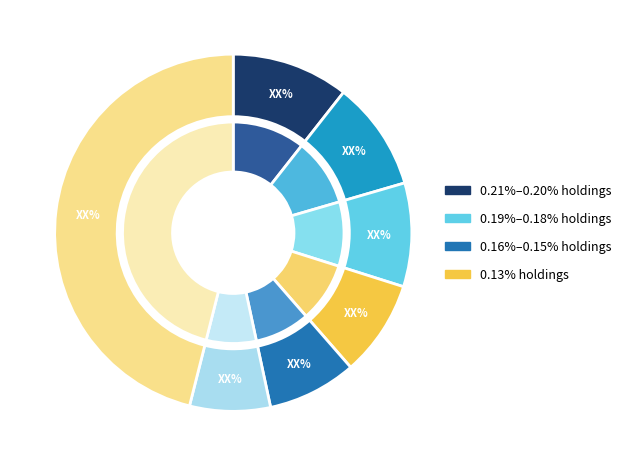

Which slice is the largest?

0.13%